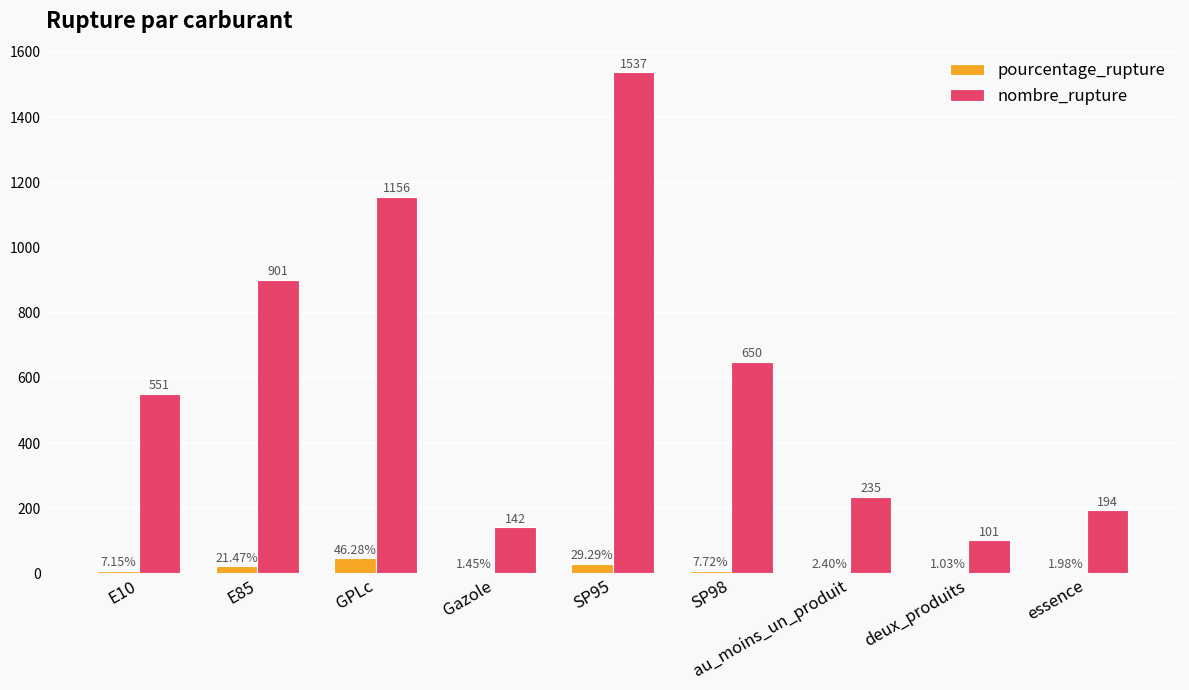

Read the nombre_rupture value at essence.

194.0